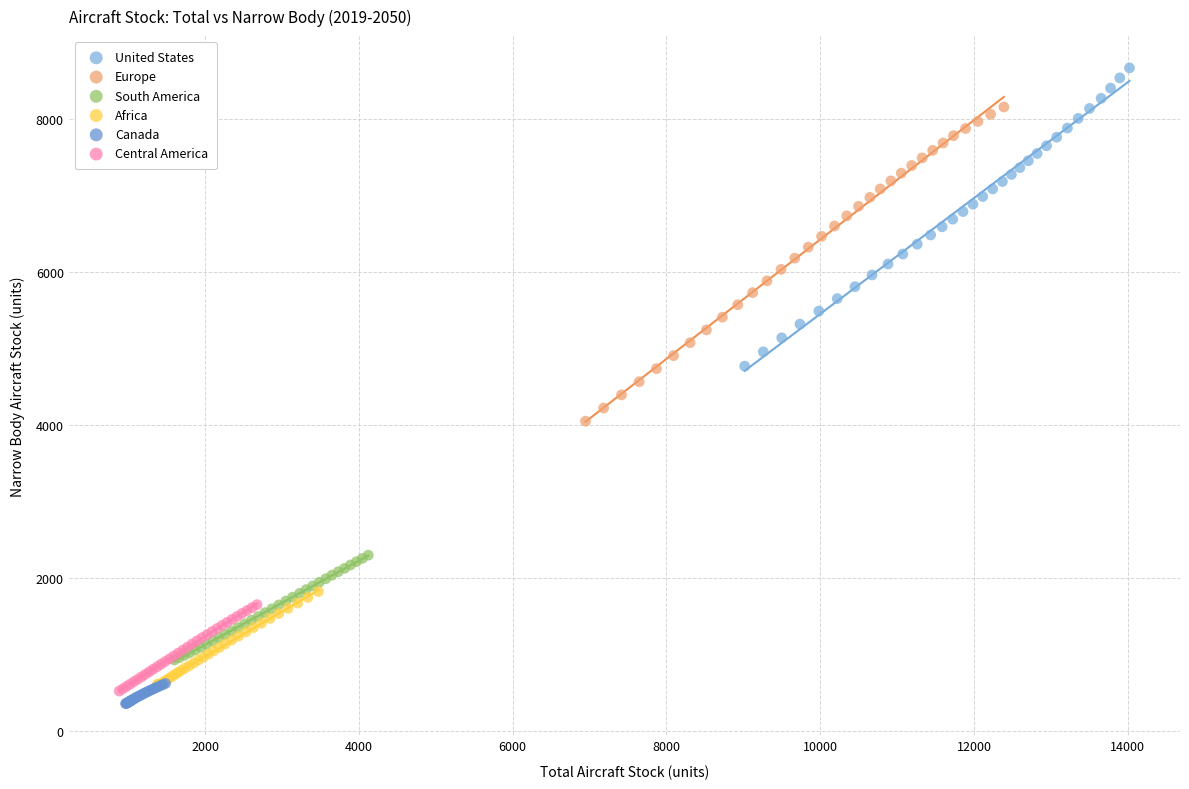

Which series reaches the maximum Y coordinate?

United States